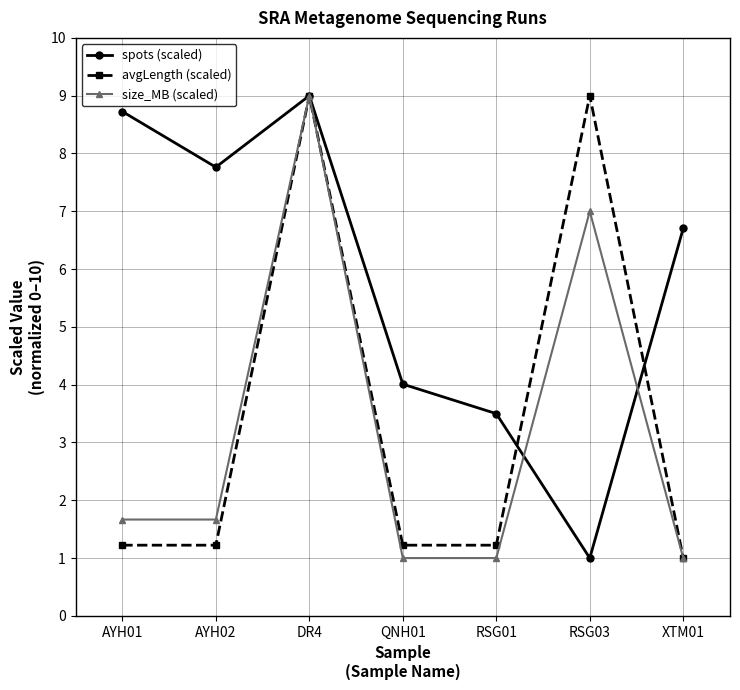

True or false: avgLength (scaled) has more than 1 interior local peaks.

True